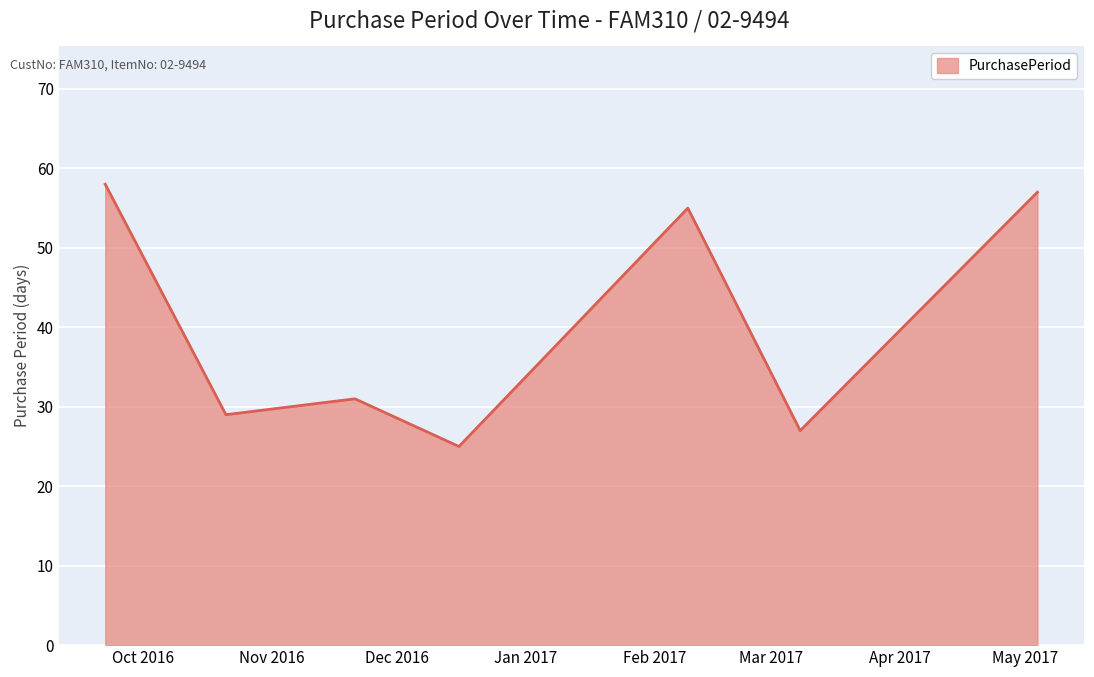

Does the chart display data point markers on the line(s)?

No